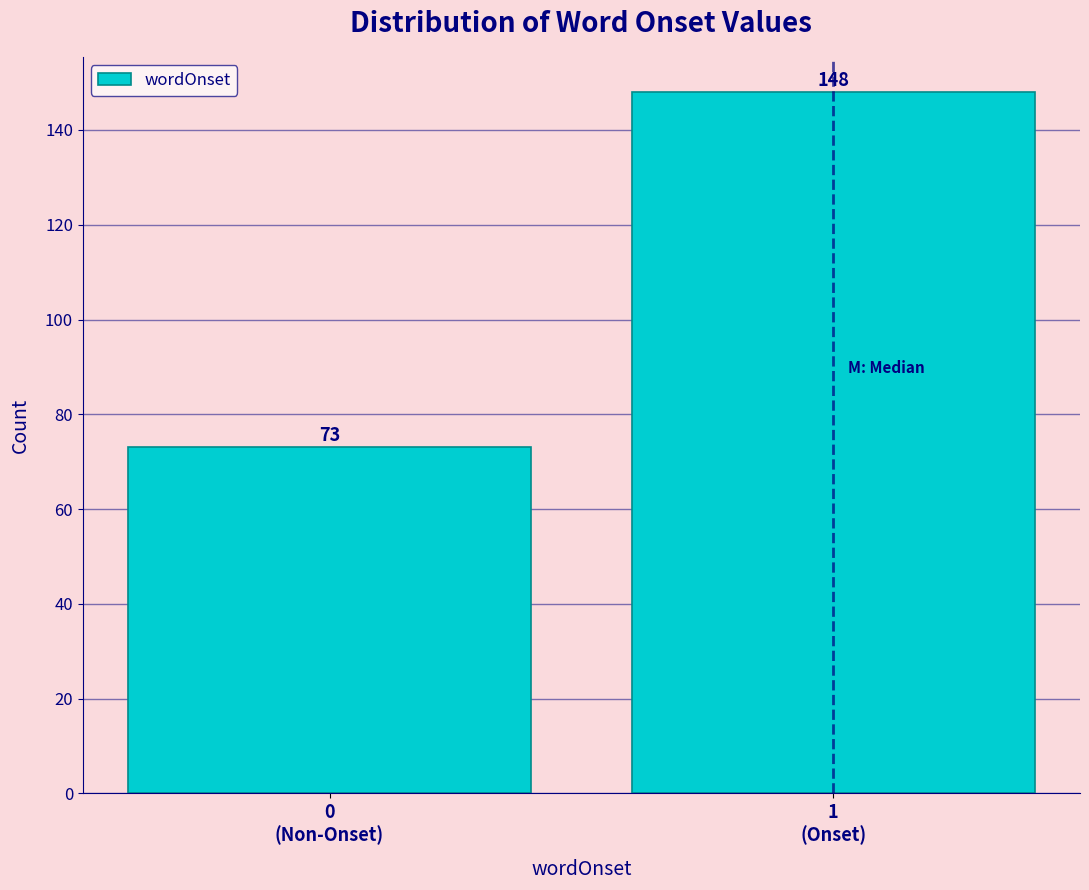

Reading left to right, extract all data points from this chart.

73	148